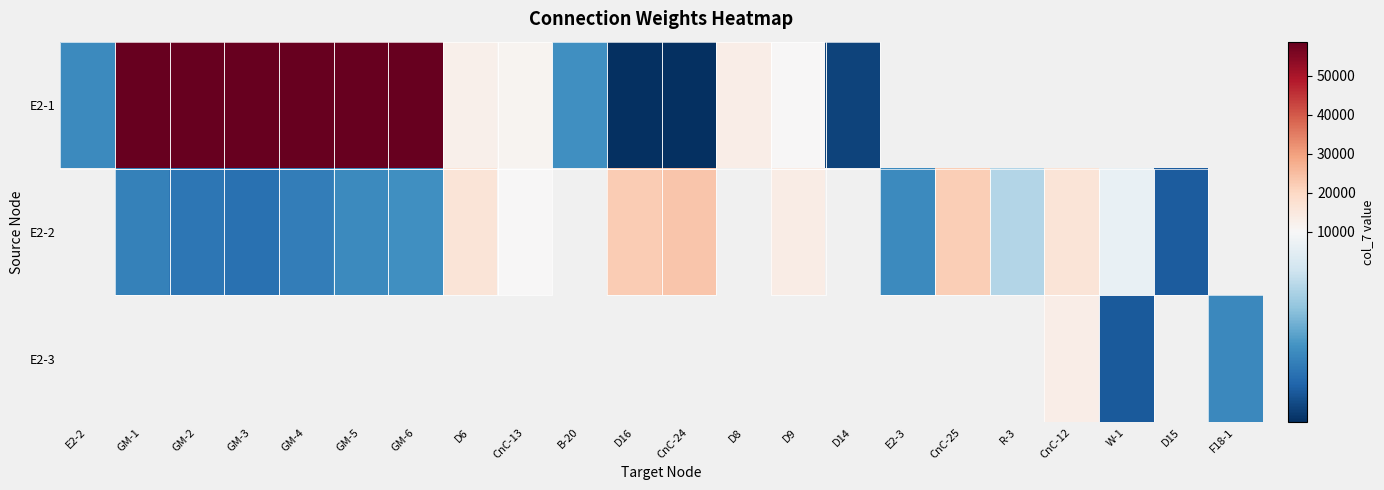

How many series are shown in this chart?

3